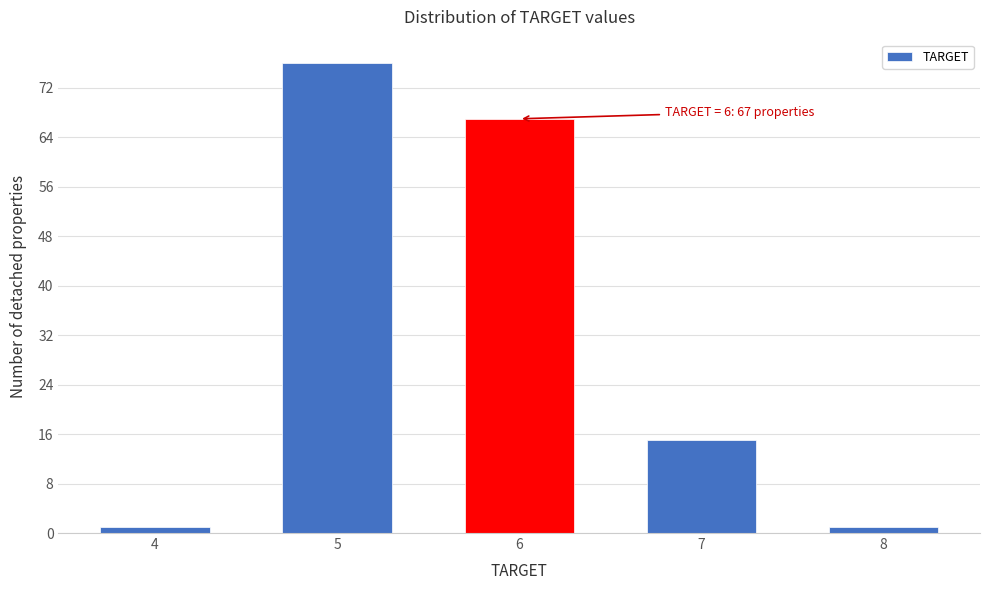

Reading right to left, what are all the values shown in this chart?

1	15	67	76	1